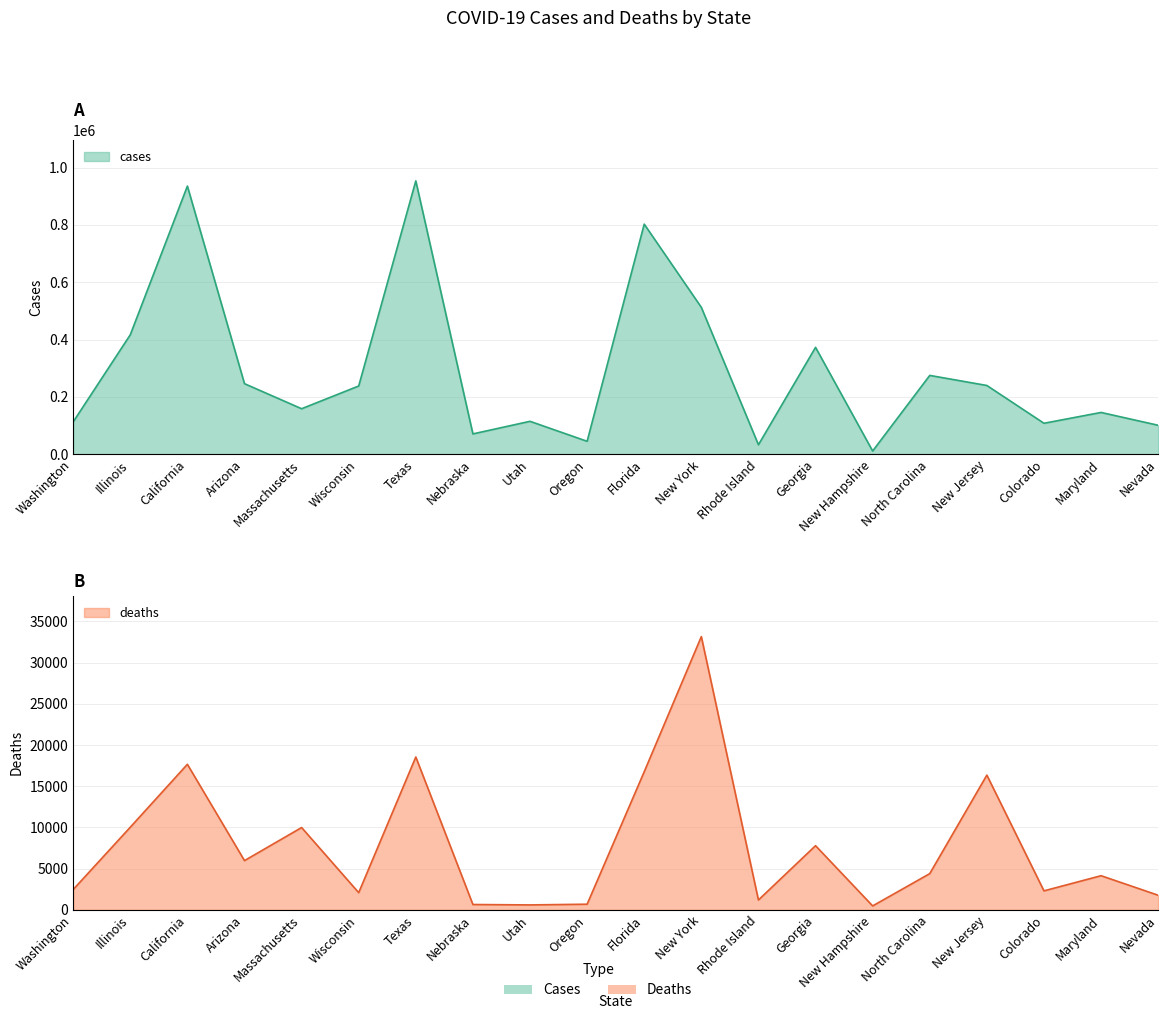

What position from the right is Nevada?

1